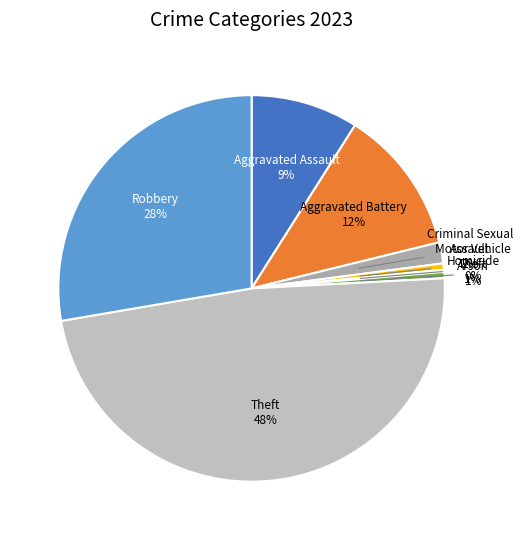

What is the largest slice in the pie chart?

Theft